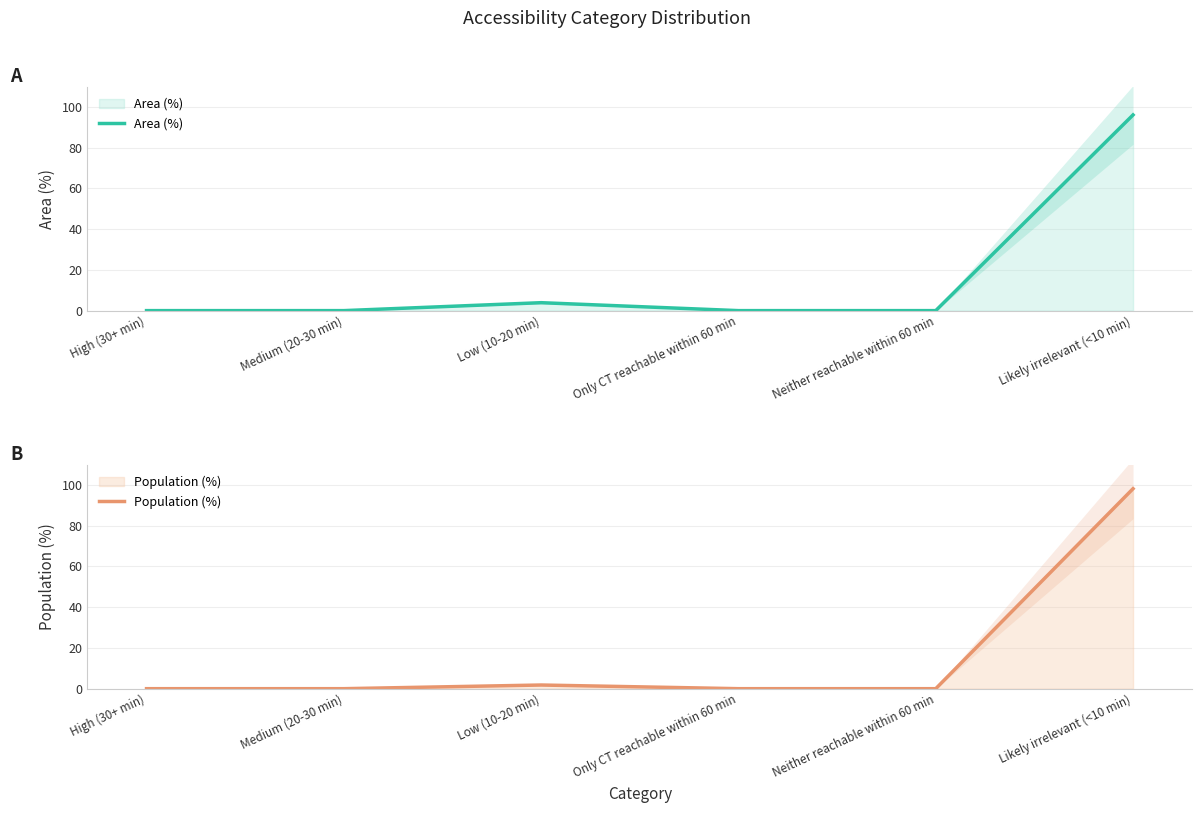

What position from the right is Low (10-20 min)?

4